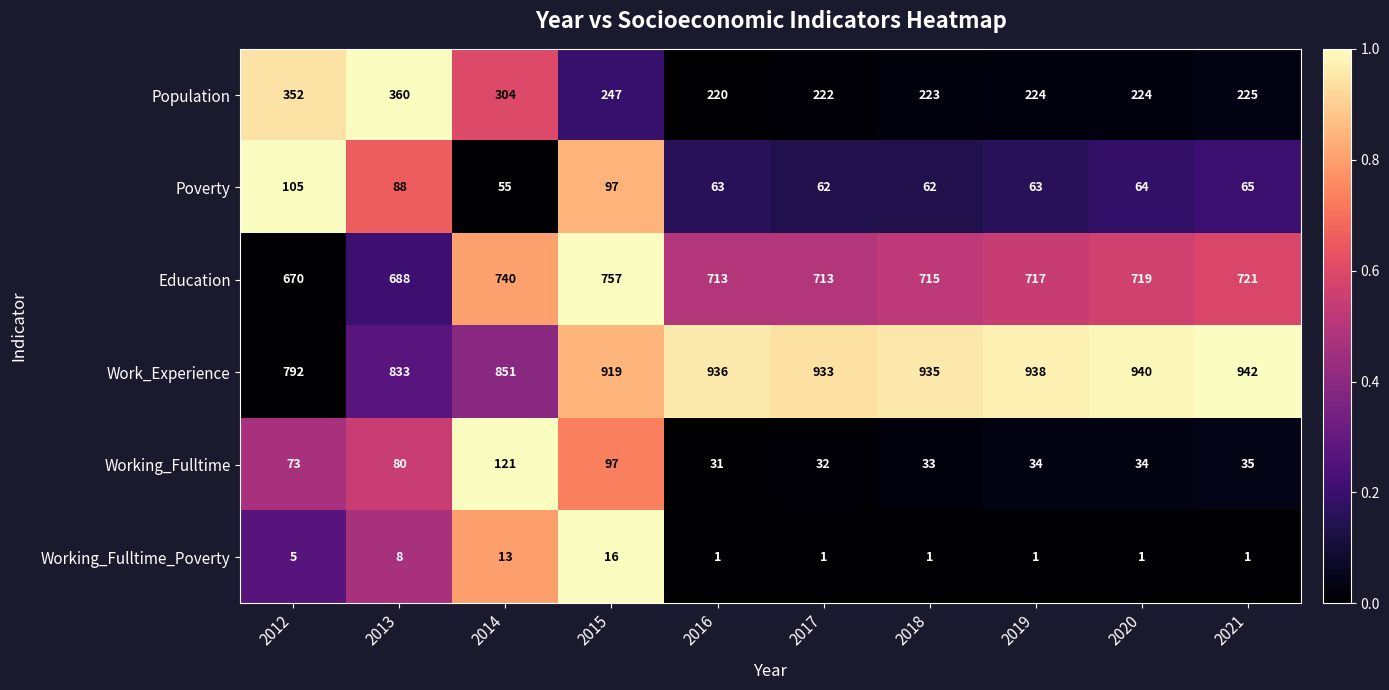

At which category is the sum across all series the highest?

2015